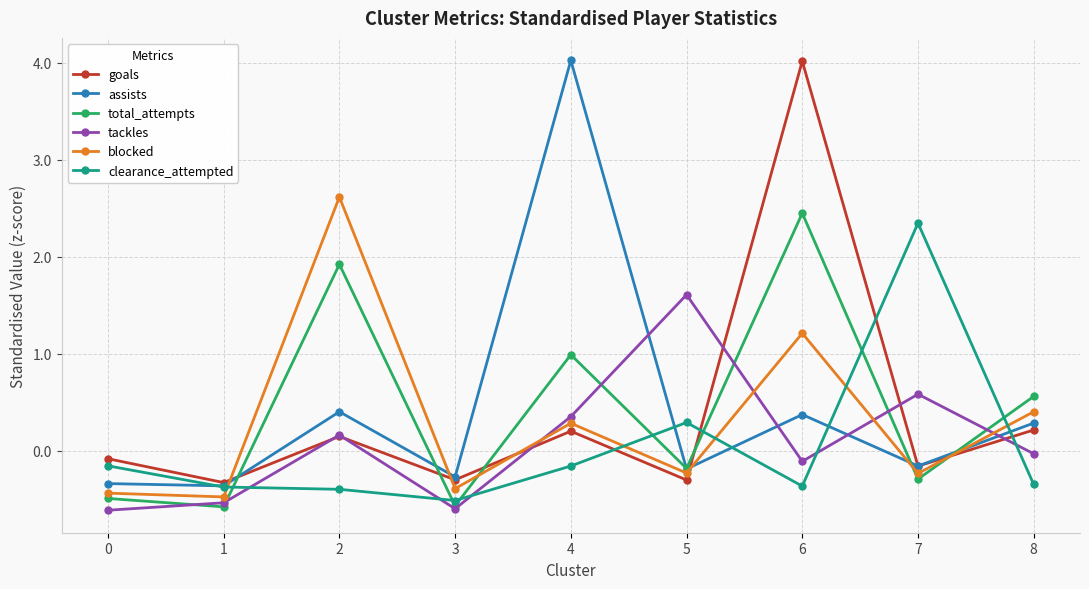

The value of clearance_attempted at 8 is -0.3. True or false?

True